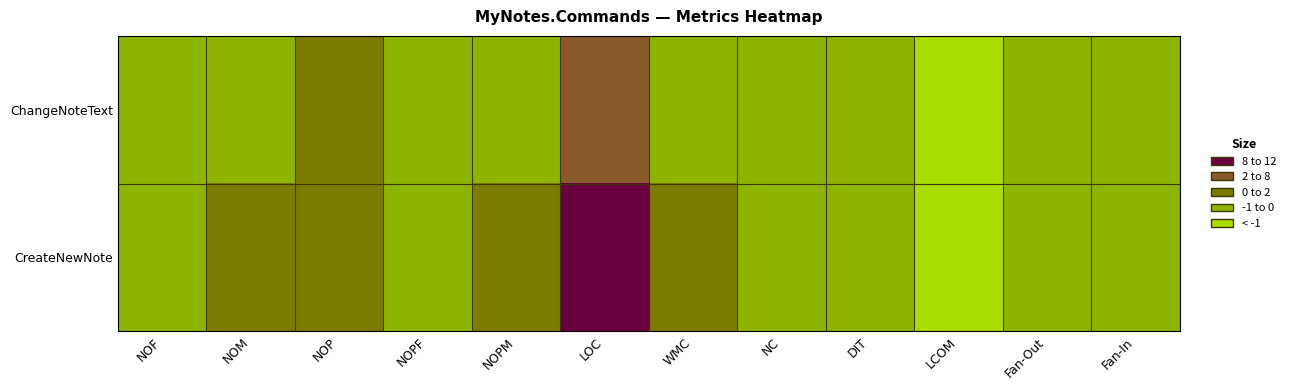

At LCOM, list the series in order from smallest to largest.

ChangeNoteText, CreateNewNote